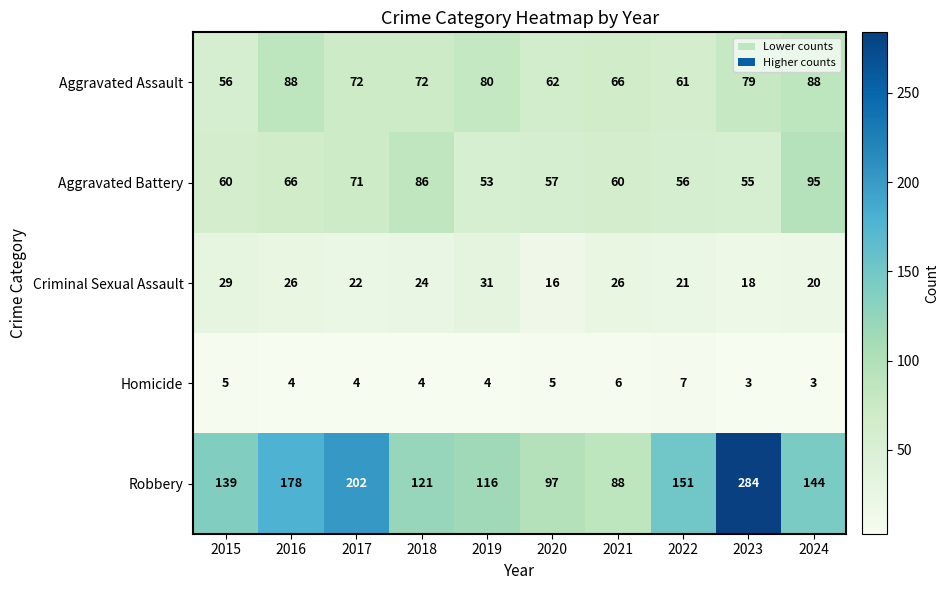

Which series has the largest range (max minus min)?

Robbery